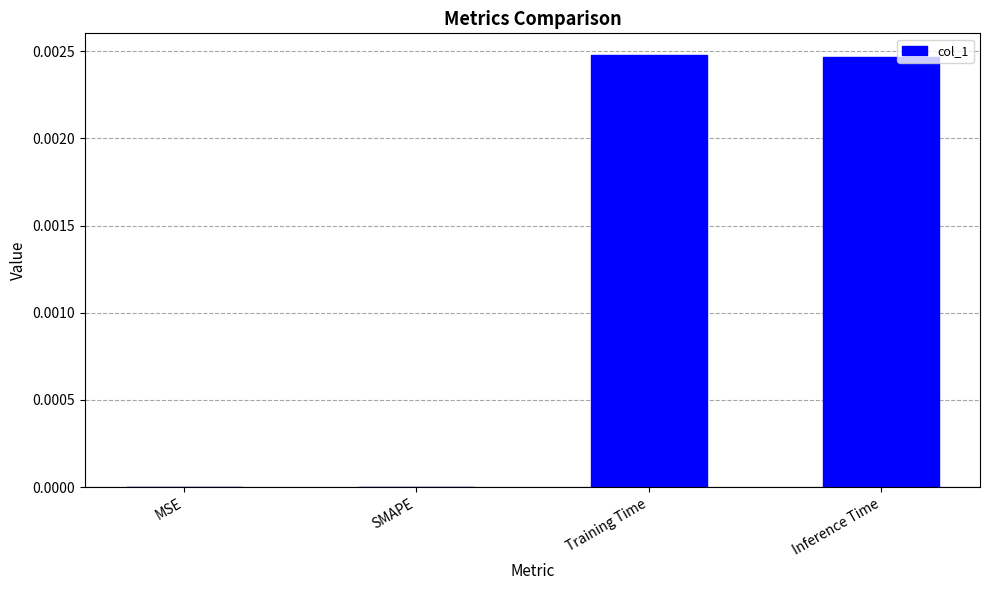

The value at Training Time is 0.0. True or false?

True